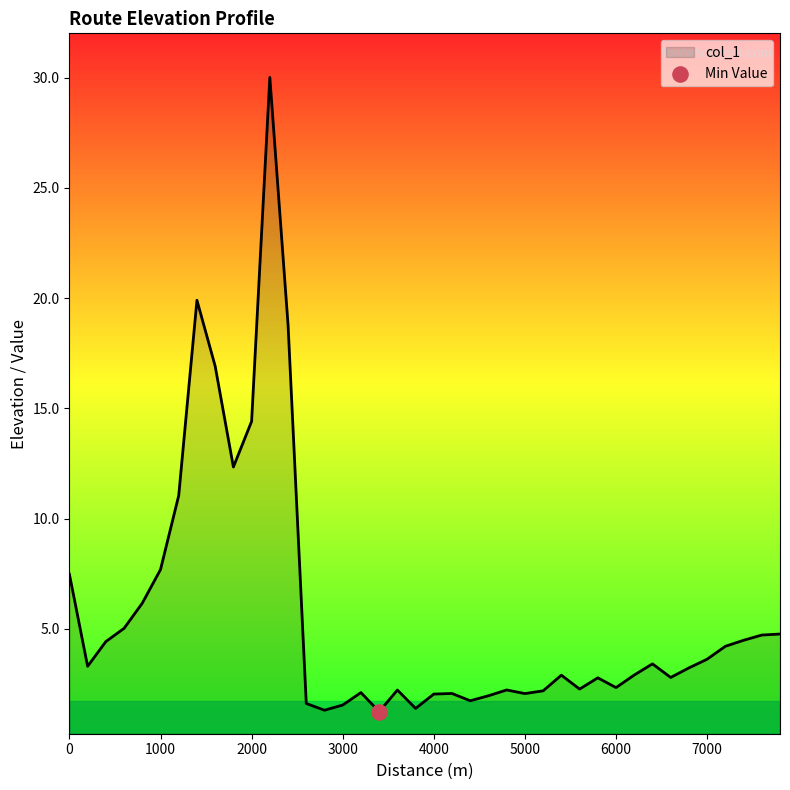

What is the minimum value shown in the chart?

1.2